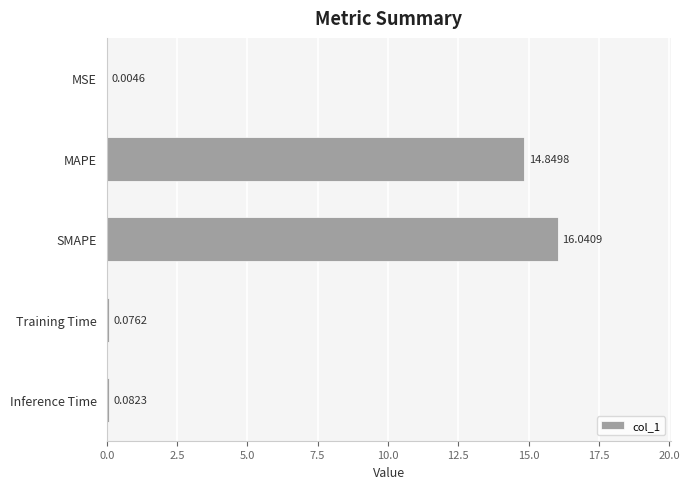

Are the bars horizontal?

Yes